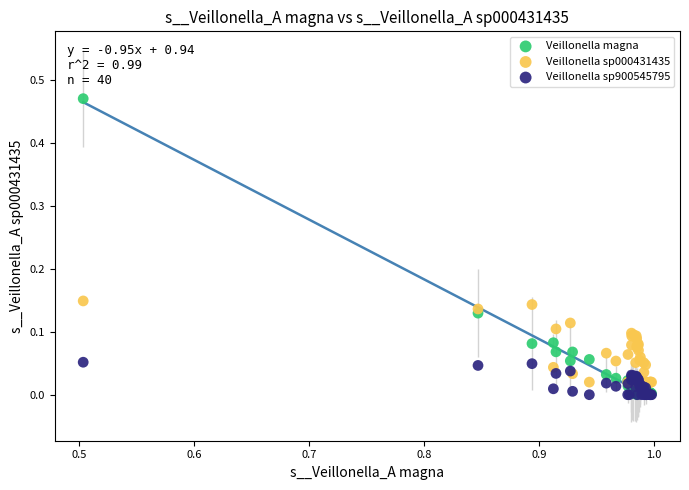

Which series contains the highest Y value?

Veillonella magna